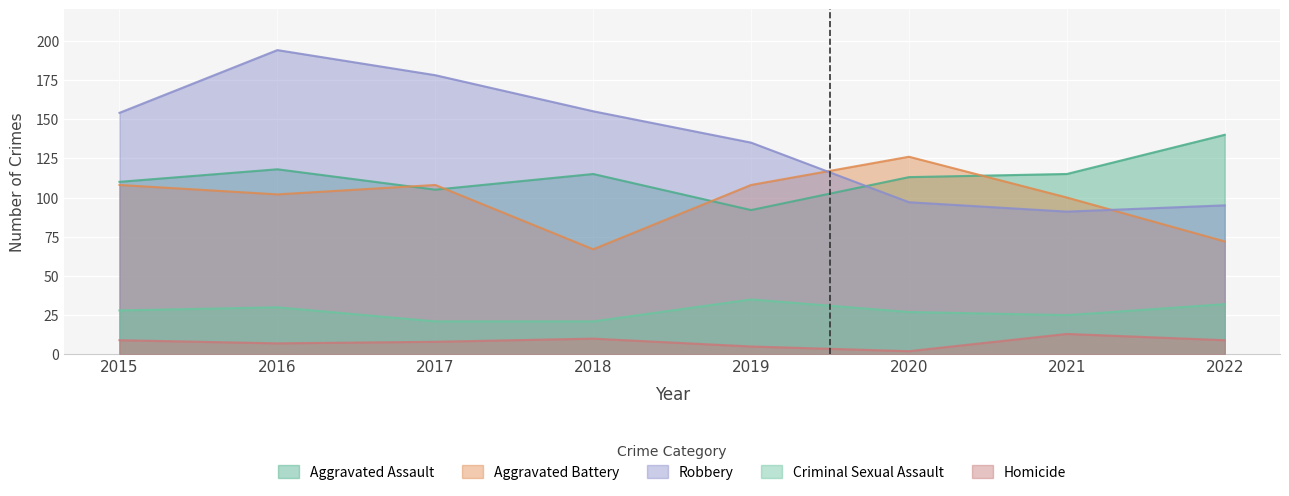

Is the value of Aggravated Battery at 2022 greater than the value of Aggravated Assault at 2015?

No